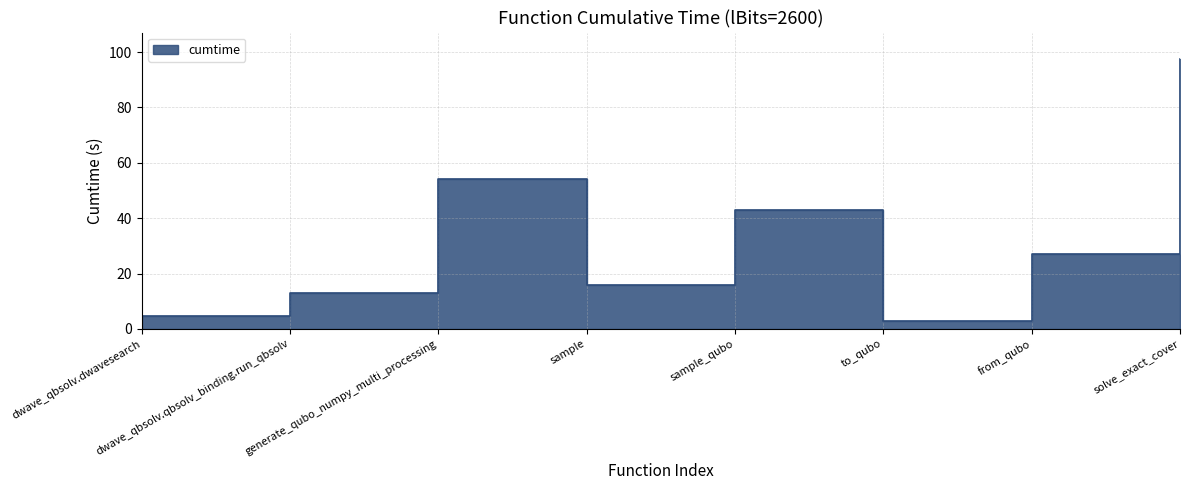

List the labels in order of value, largest first.

solve_exact_cover, generate_qubo_numpy_multi_processing, sample_qubo, from_qubo, sample, dwave_qbsolv.qbsolv_binding.run_qbsolv, dwave_qbsolv.dwavesearch, to_qubo